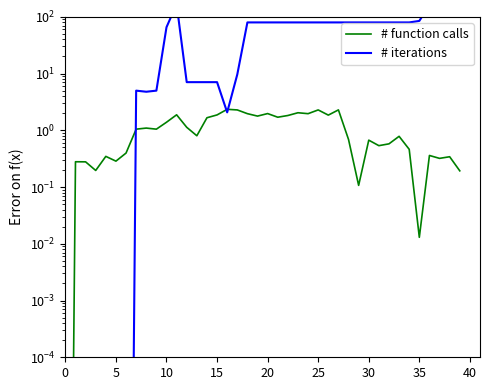

What is the sum of the # iterations values at 5 and 34?

79.6